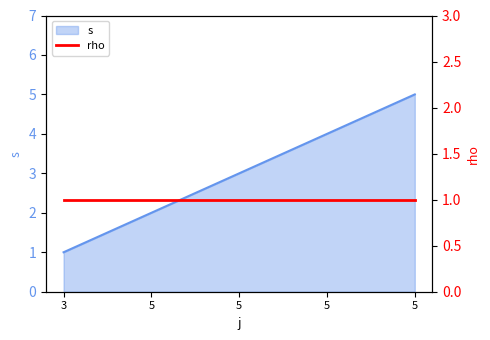

Reading left to right, what are all the values shown in this chart?

3=1	5=2	5=3	5=4	5=5